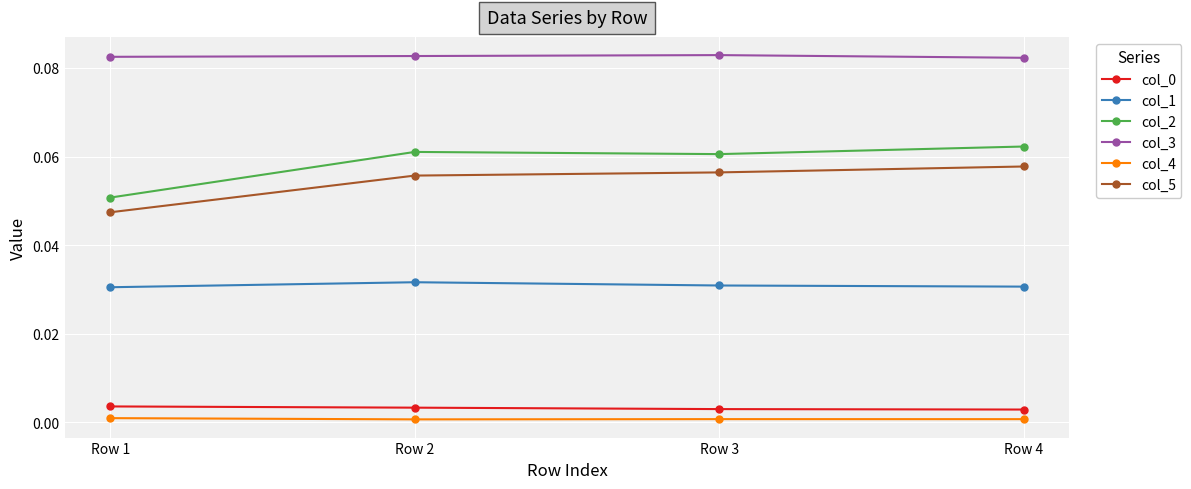

True or false: col_0 has a value of 0.0 at Row 1.

True